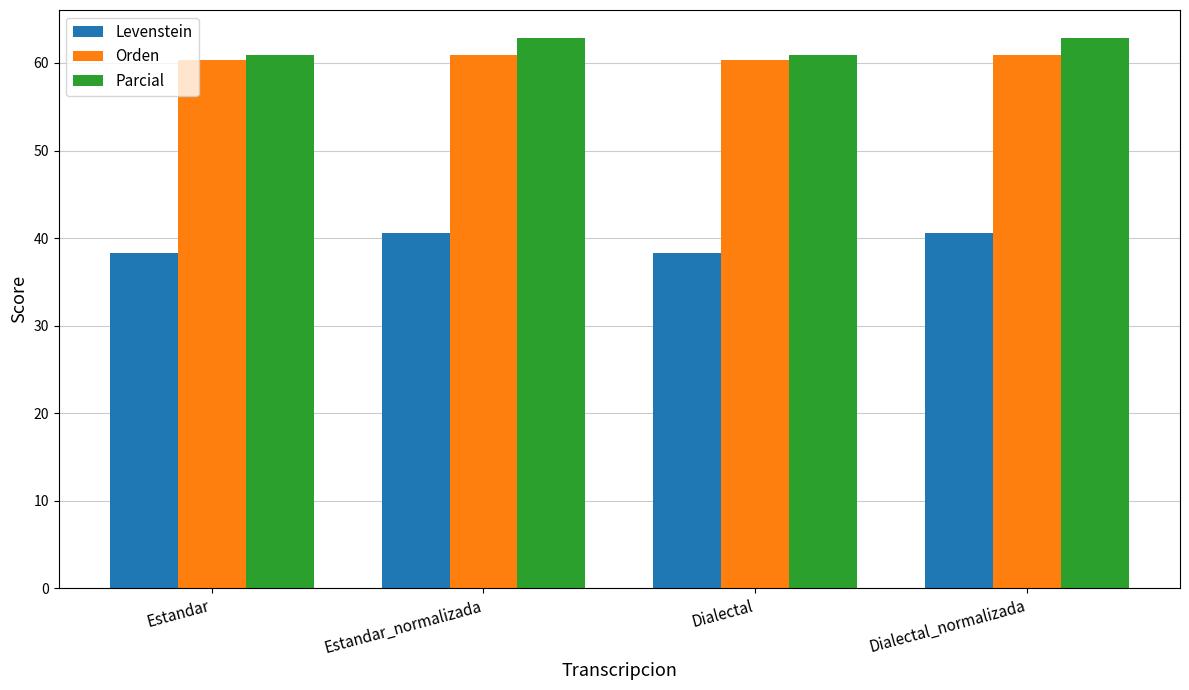

What is the approximate value of Orden at Dialectal_normalizada?

60.9